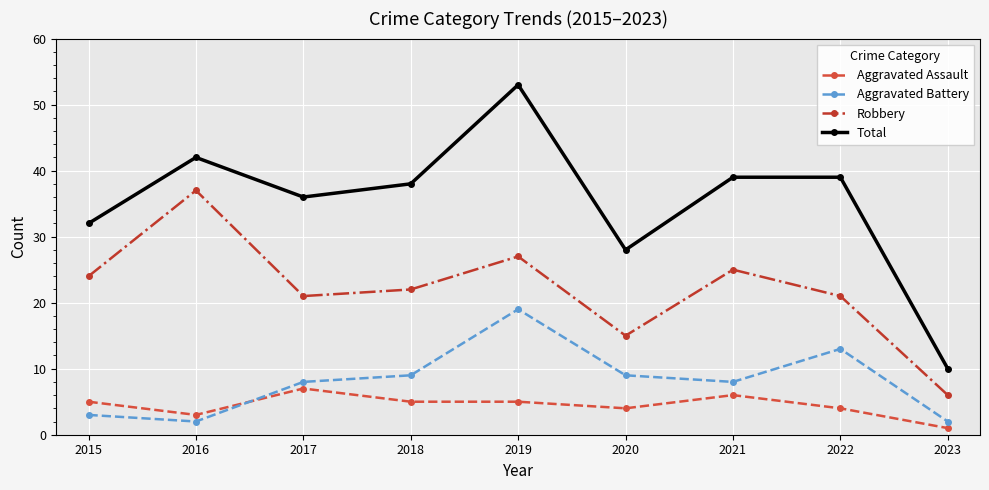

At which label does Total reach its minimum?

2023